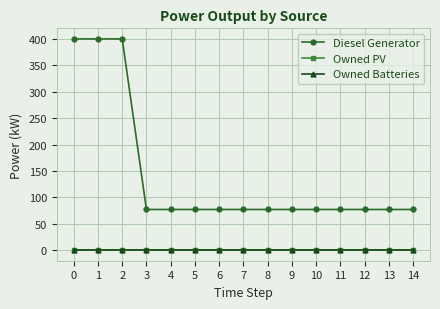

What is the minimum value for Diesel Generator?

77